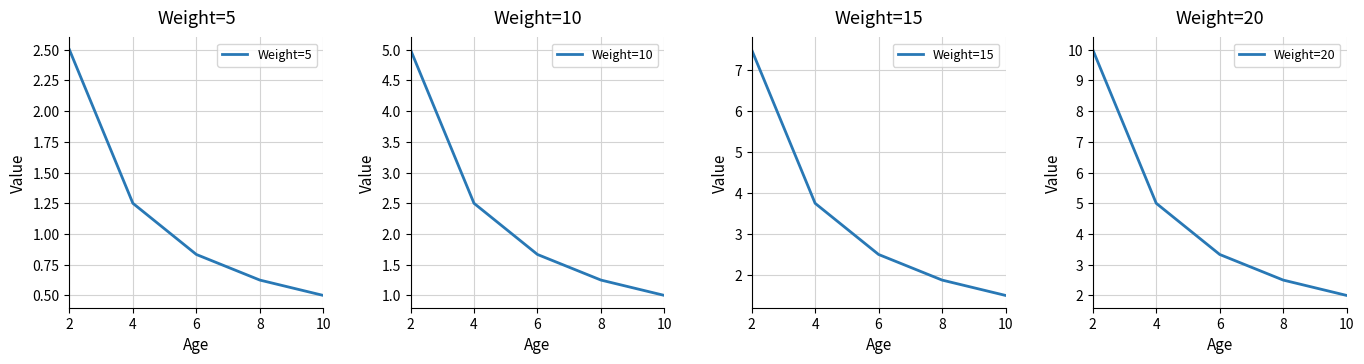

How many categories are shown in the chart?

5